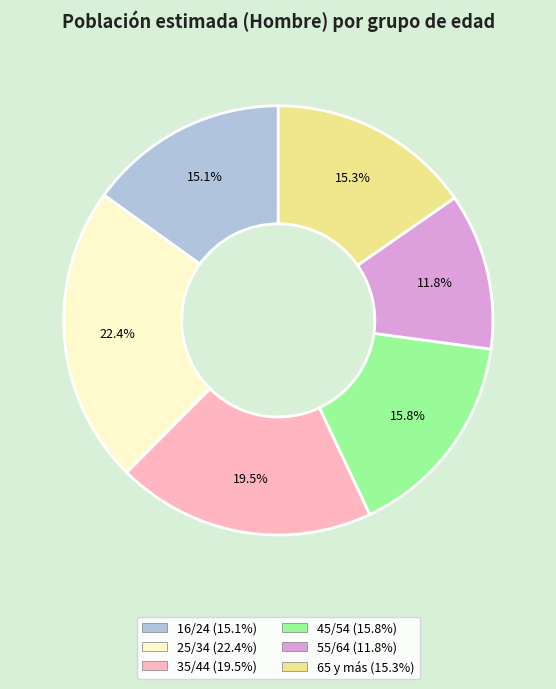

Which category has the smallest portion of the pie?

55/64